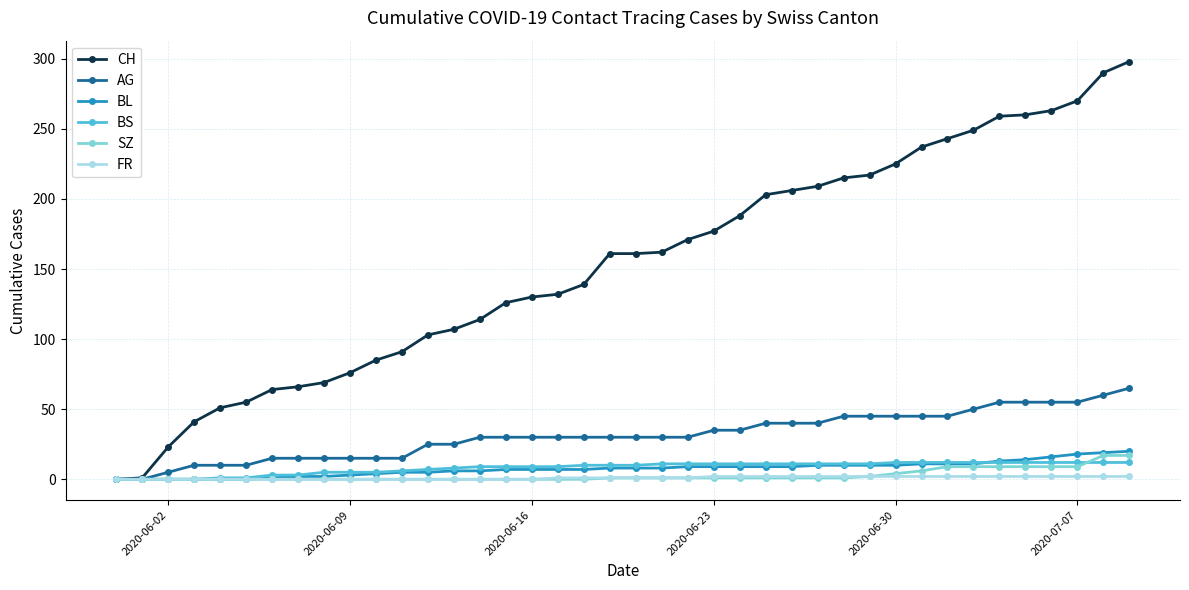

Count the number of data series in this chart.

6